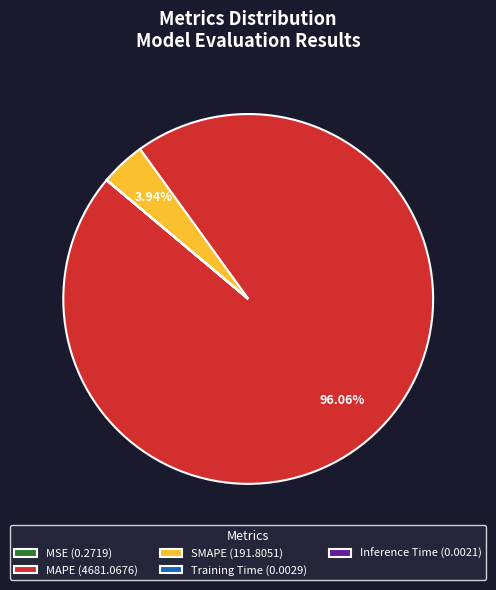

Does MAPE (4681.0676) represent more than half of the total?

Yes